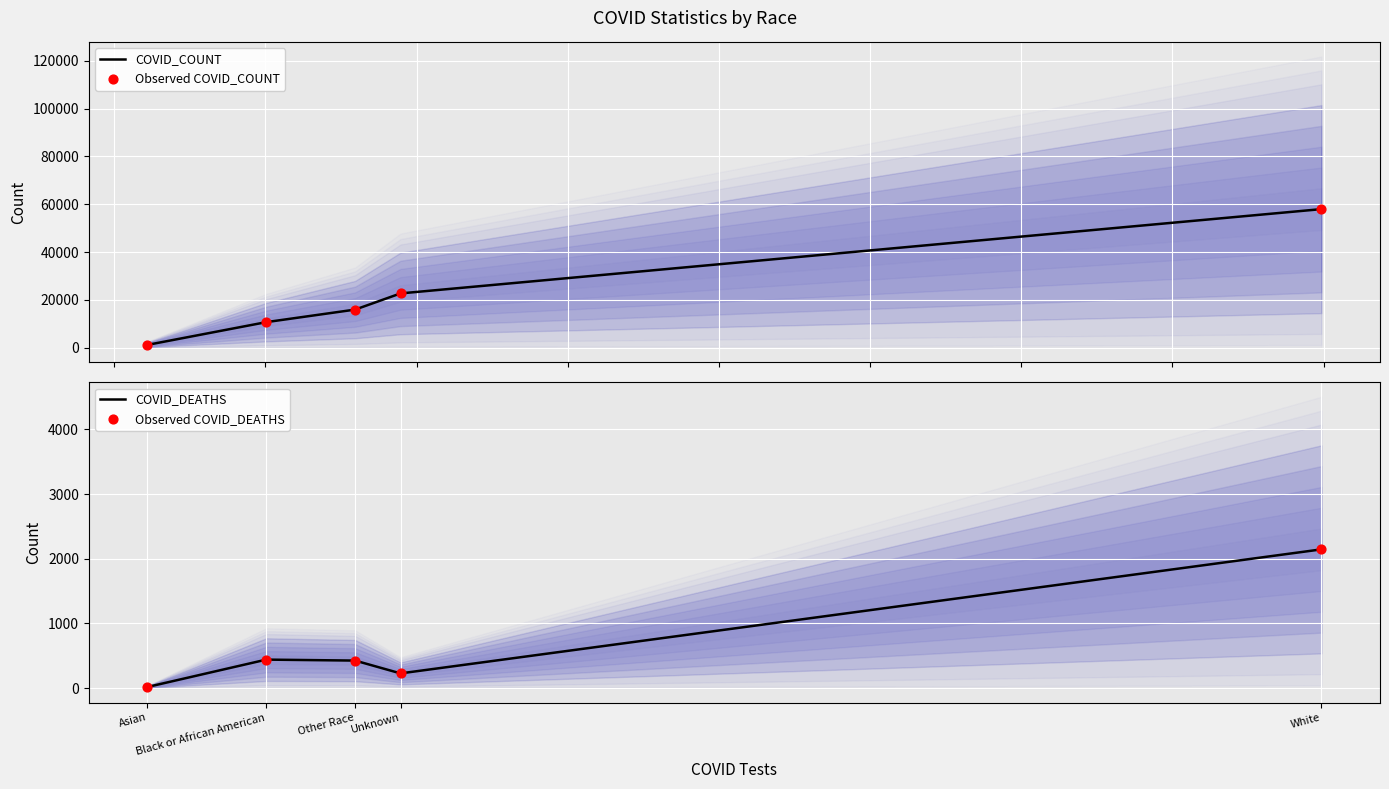

At how many categories does at least one series exceed 44236?

1